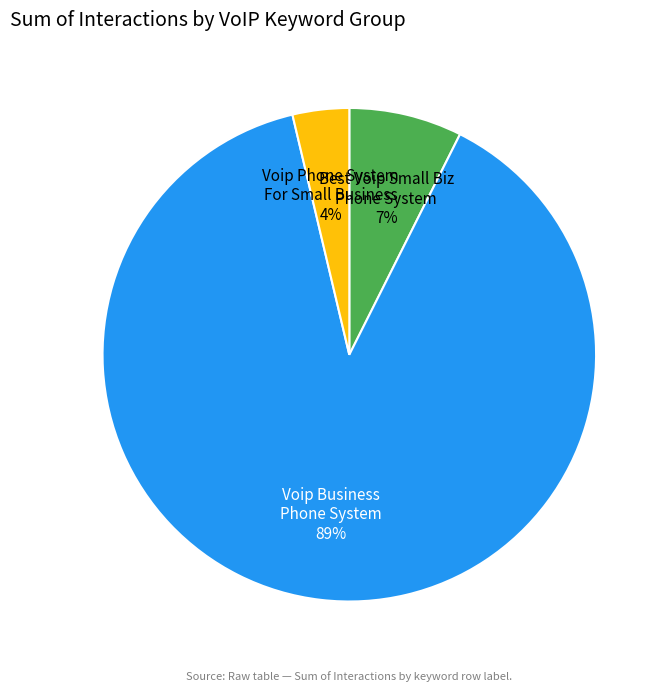

Is there a majority slice in this chart?

Yes